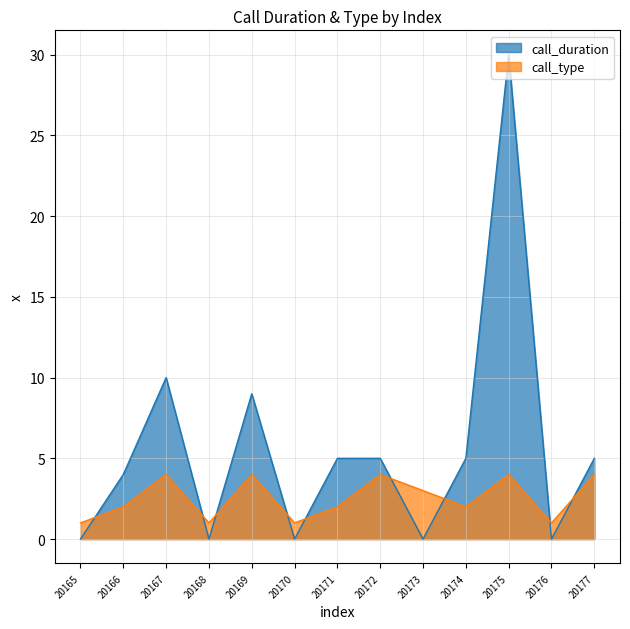

Rank the series by their maximum value, from lowest to highest.

call_type, call_duration